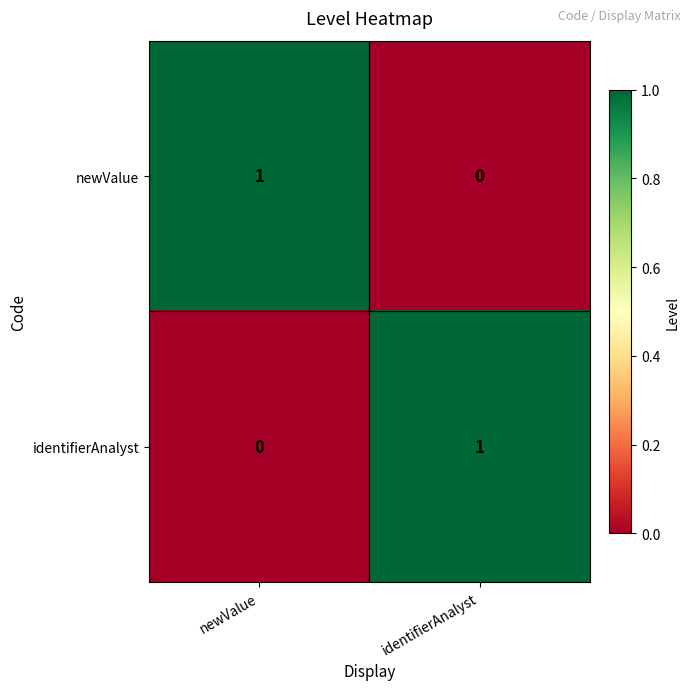

At which label is identifierAnalyst closest to 0?

newValue